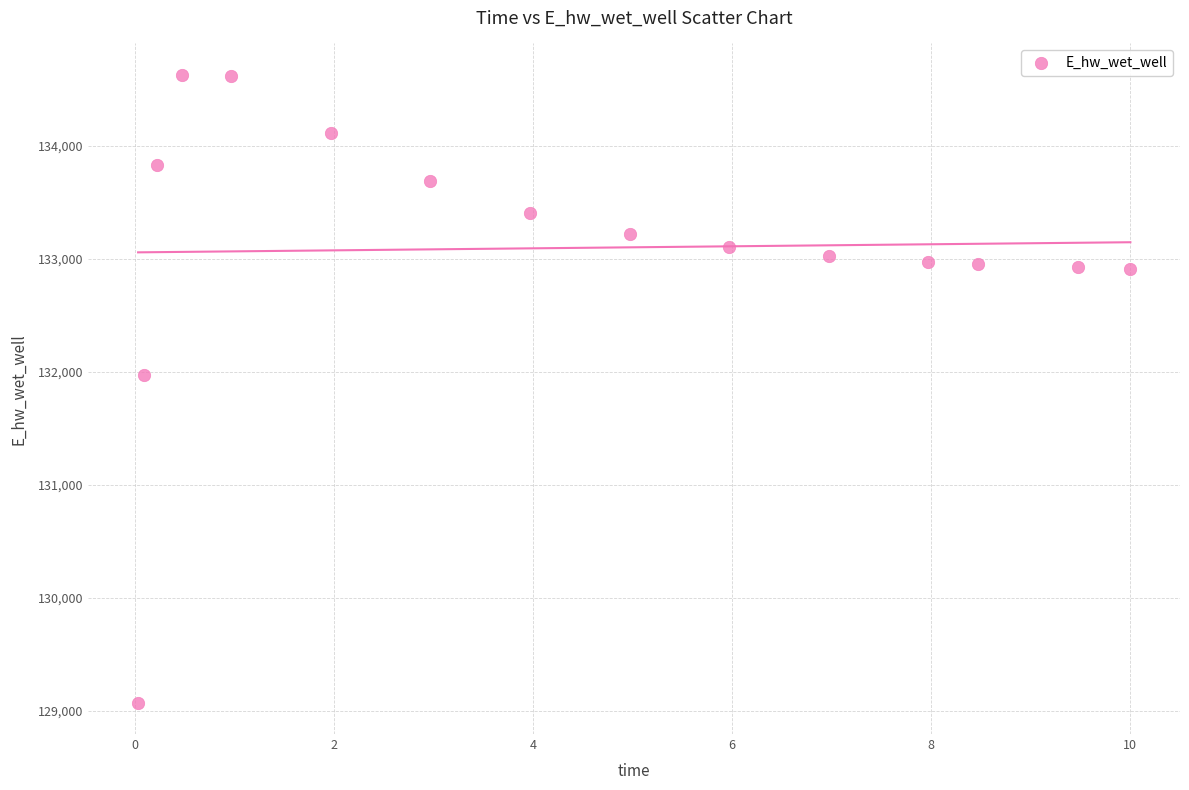

What is the range of Y values (max minus min)?

5559.3